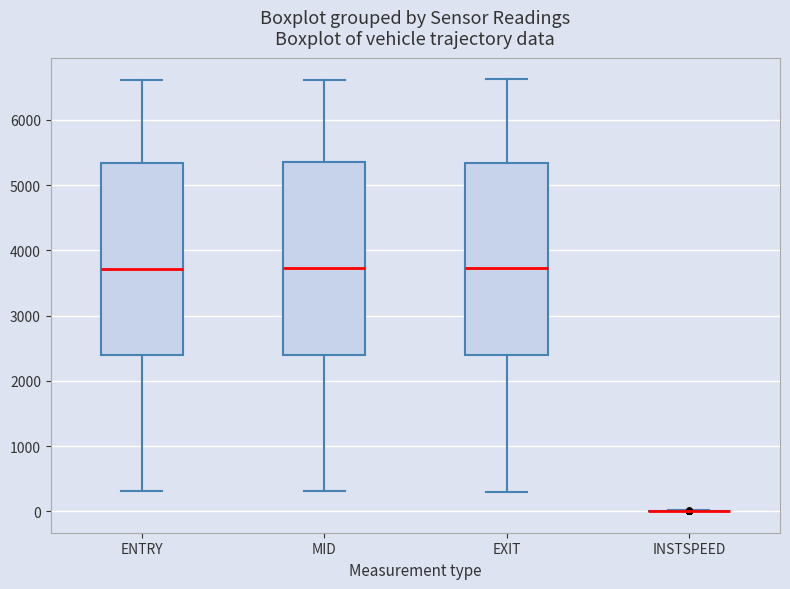

Reading left to right, transcribe this box plot: for each box, give where its median line is, the range the box spans, and where its two whiskers end, as read against the y-axis. The values are not printed on the chart, so give them approximately, as read against the axis.

ENTRY: median 3700, box 2400 to 5300, whiskers 300 to 6600
MID: median 3700, box 2400 to 5300, whiskers 300 to 6600
EXIT: median 3700, box 2400 to 5300, whiskers 300 to 6600
INSTSPEED: box collapsed to a line at 0, whiskers 0 to 0